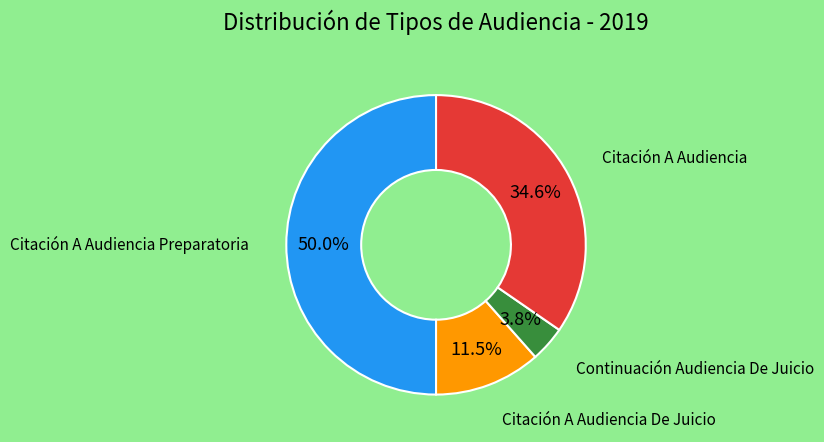

How many segments does this pie chart have?

4